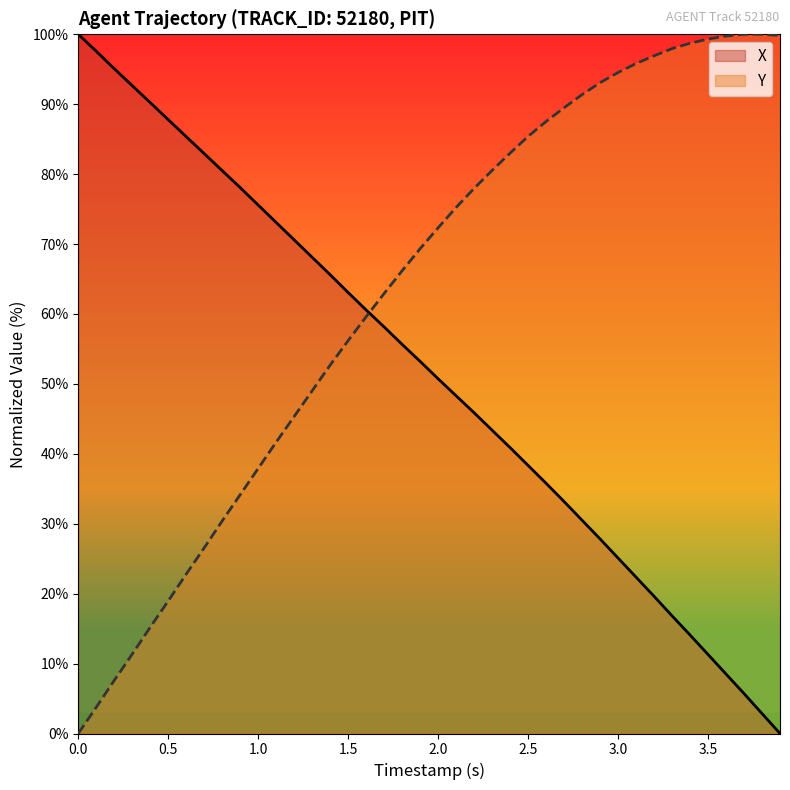

Where do Y and X first cross each other?

1.6 and 1.7